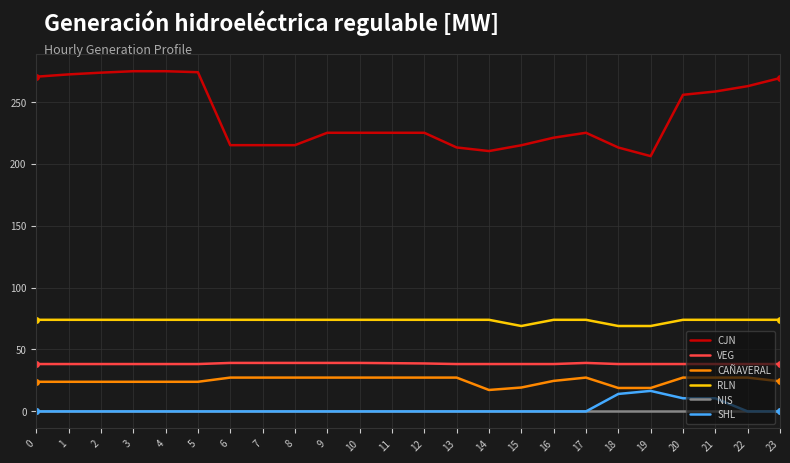

Is the value of NIS at 18 greater than the value of CAÑAVERAL at 13?

No